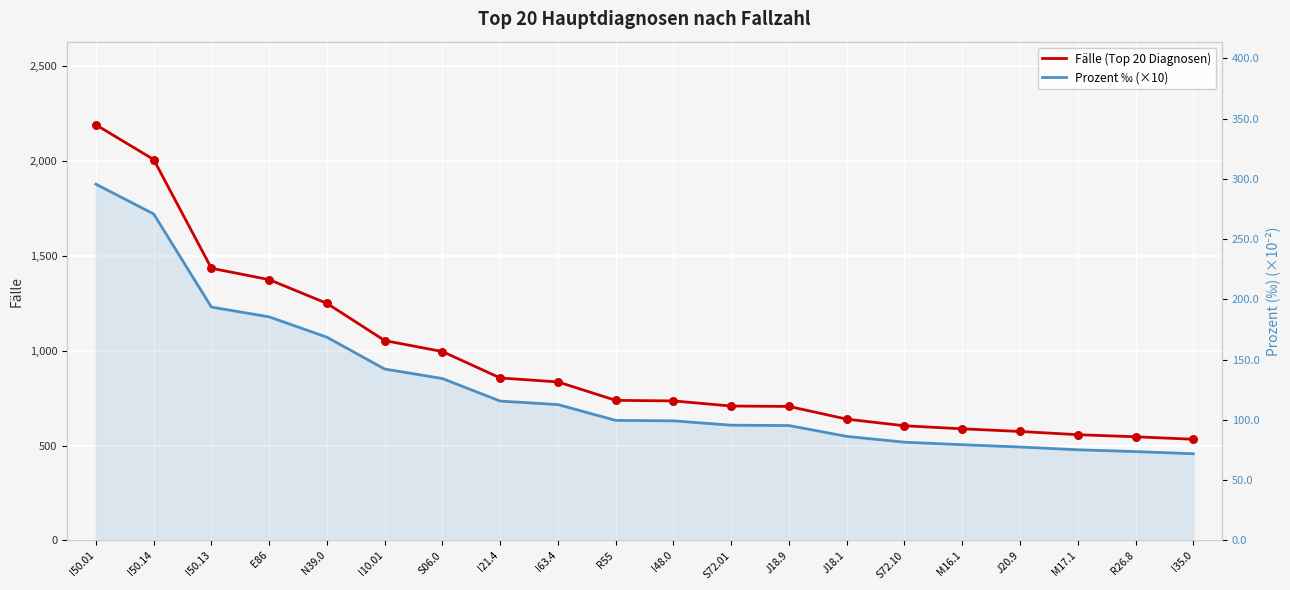

Is the value of Prozent ‰ (×10) at E86 greater than the value of Fälle (Top 20 Diagnosen) at I50.01?

No